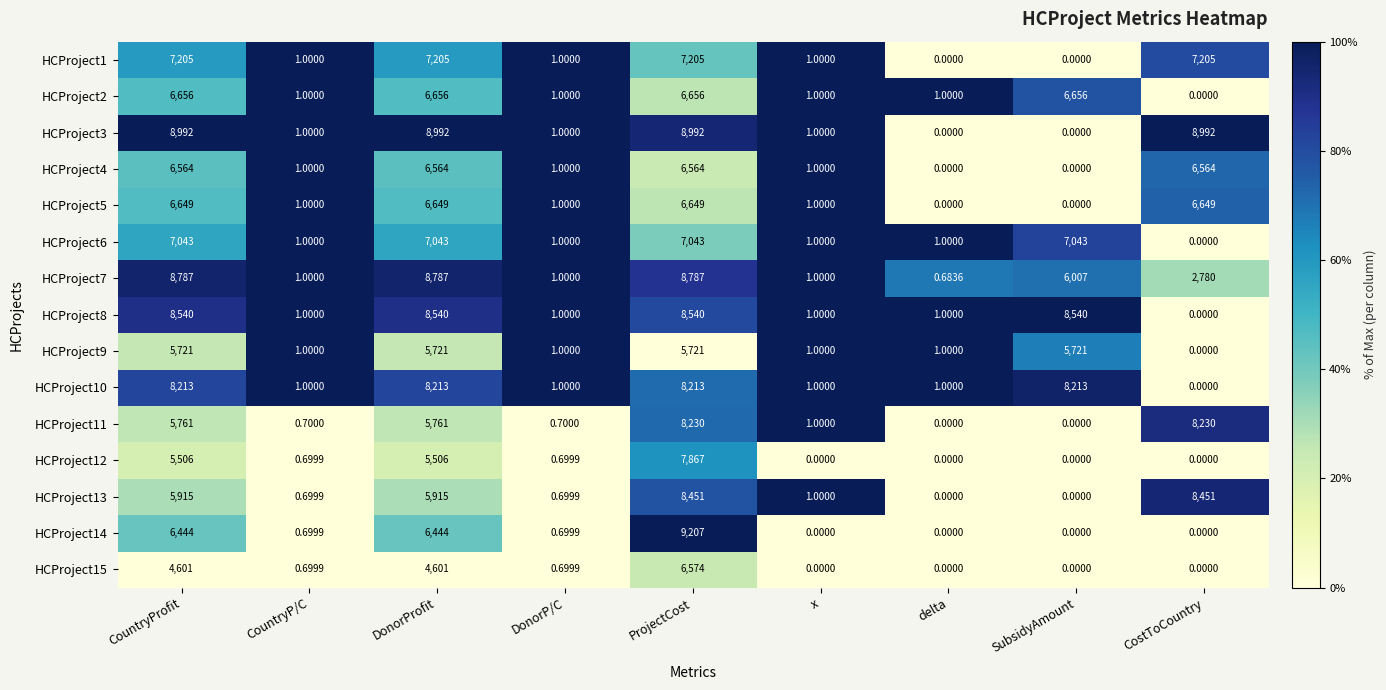

Is the value of HCProject2 at CountryProfit greater than the value of HCProject9 at CountryProfit?

Yes